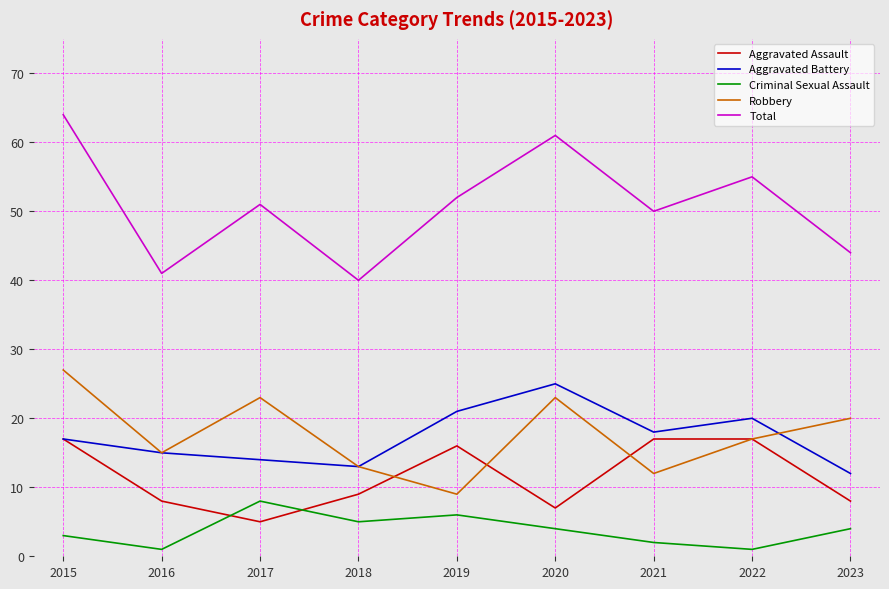

What is the approximate value of Robbery at 2017?

23